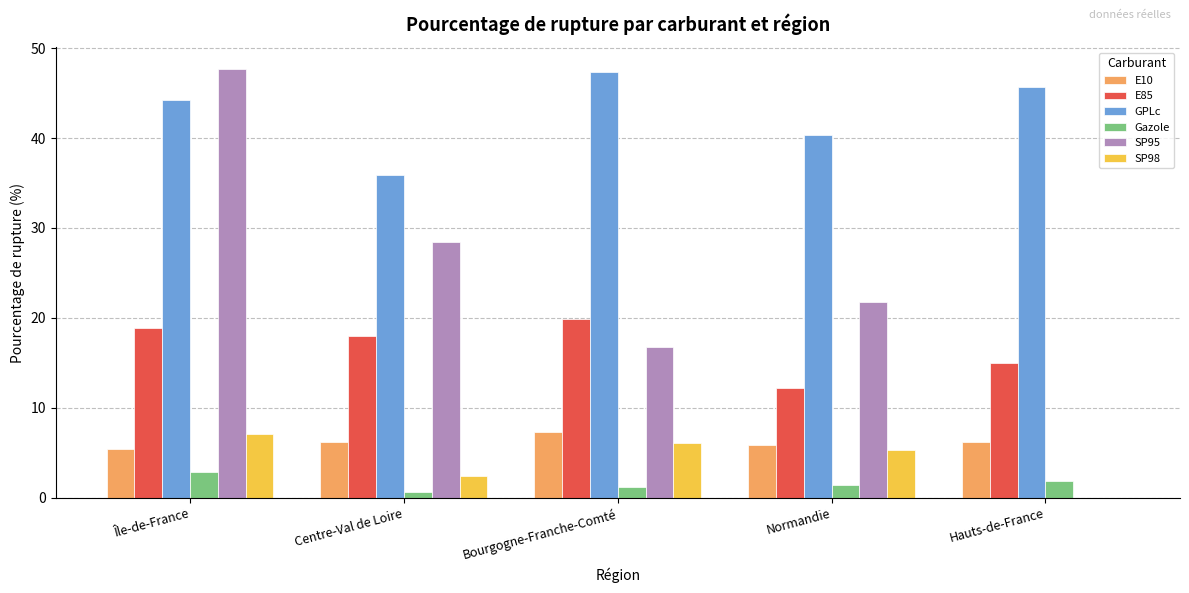

Which category has the highest value across all series?

Île-de-France